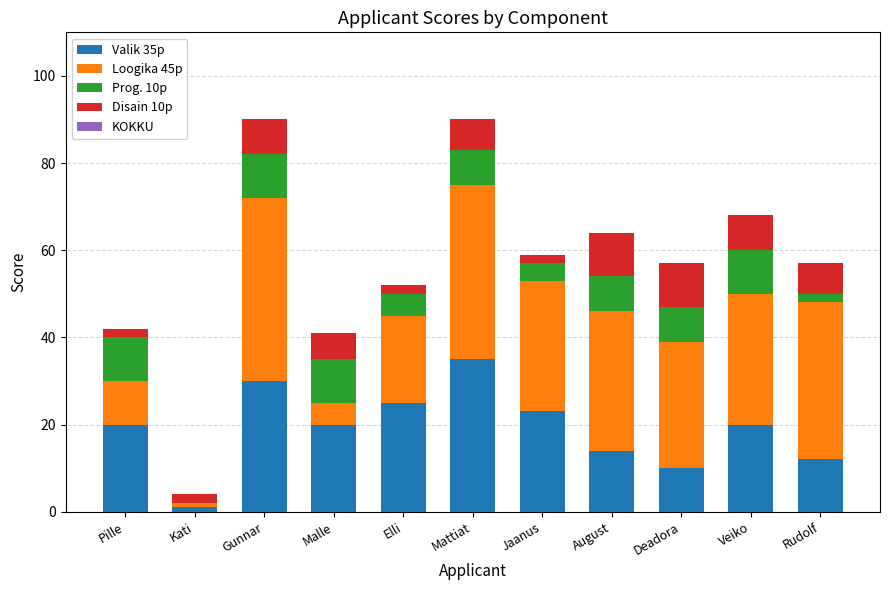

How many bars are there in each group?

5